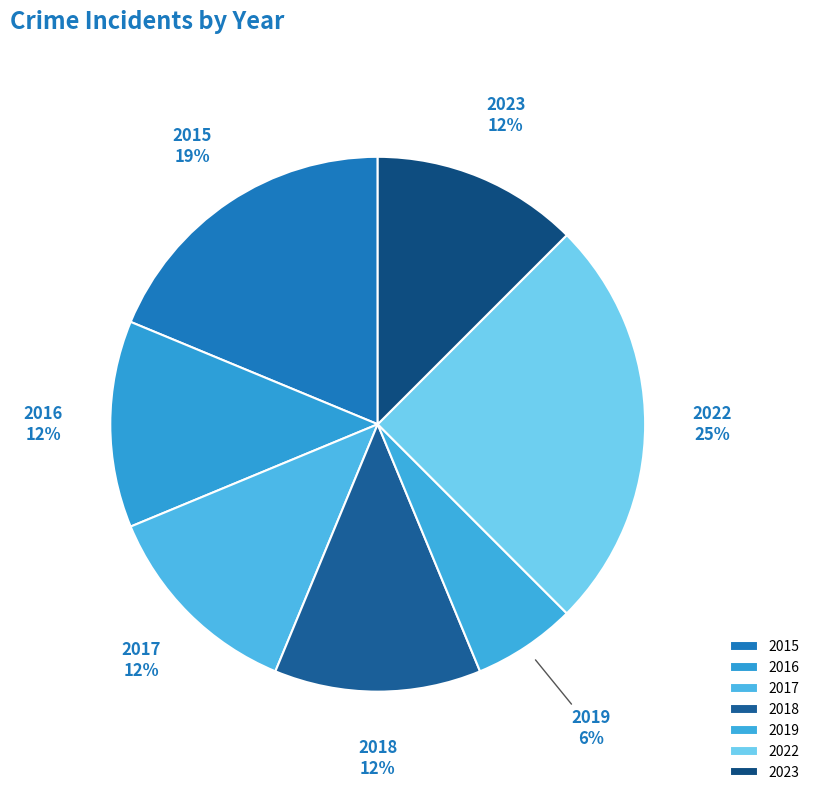

Which slice is the largest?

2022